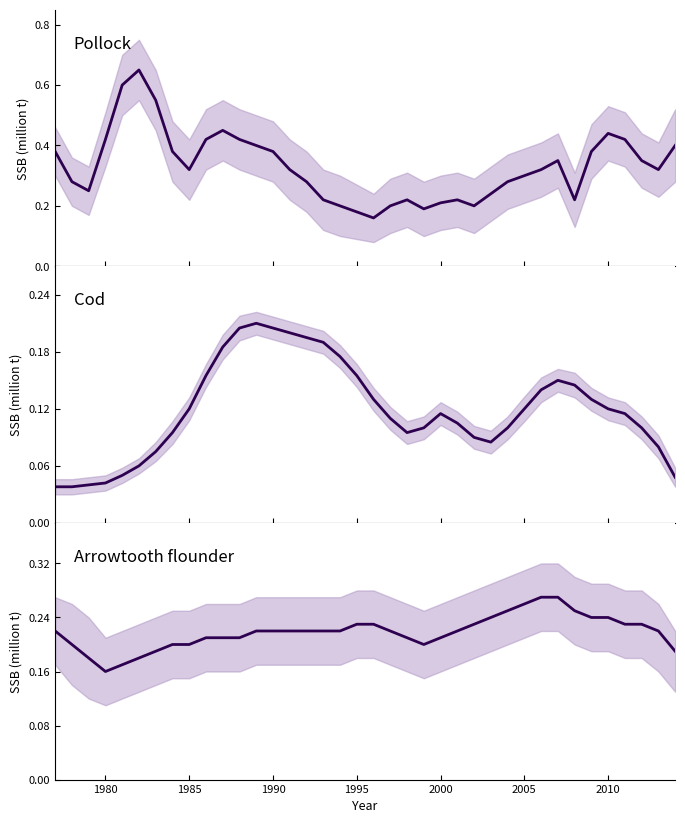

What is the maximum value for Arrowtooth flounder?

0.3